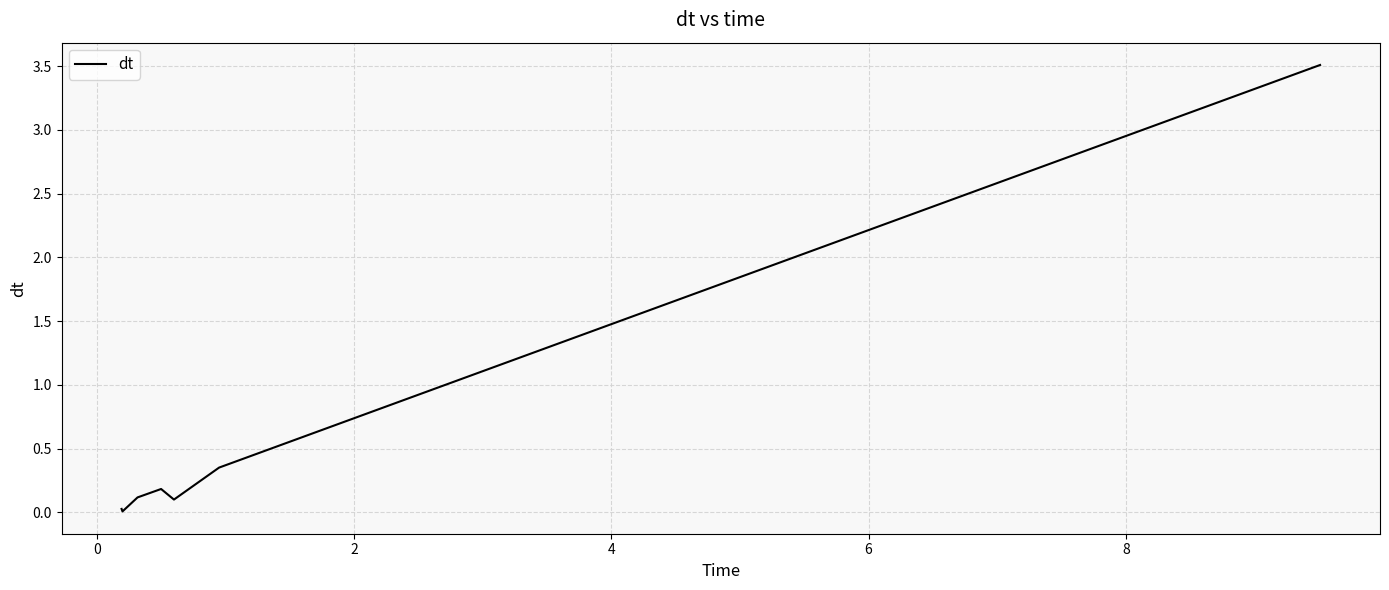

Is this an area chart (filled region under the line)?

No